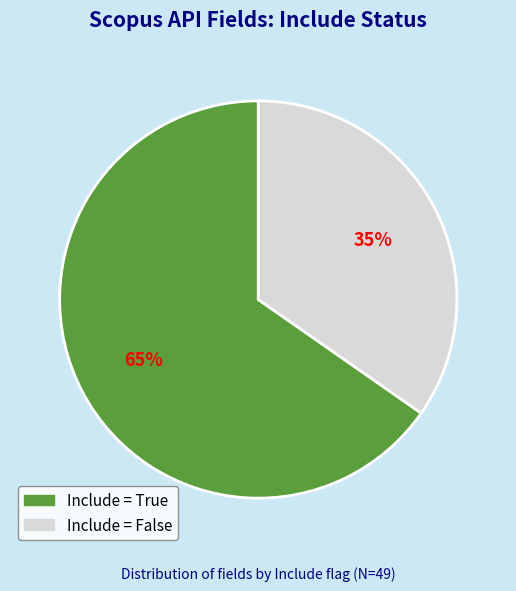

Is there a majority slice in this chart?

Yes